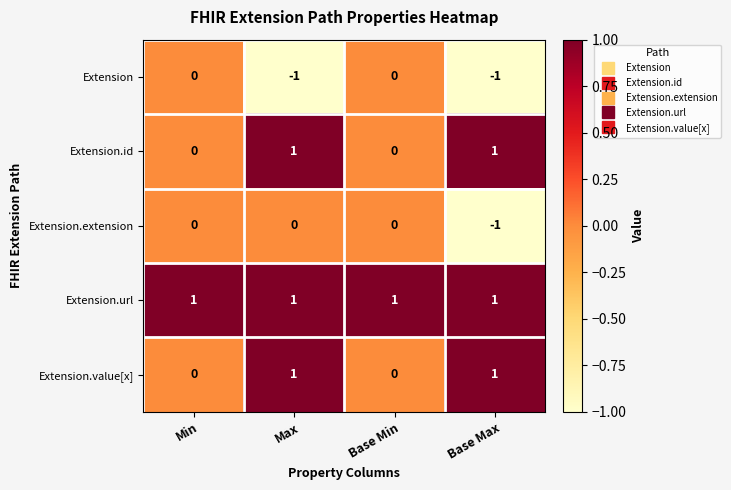

How many data points does each series have?

4